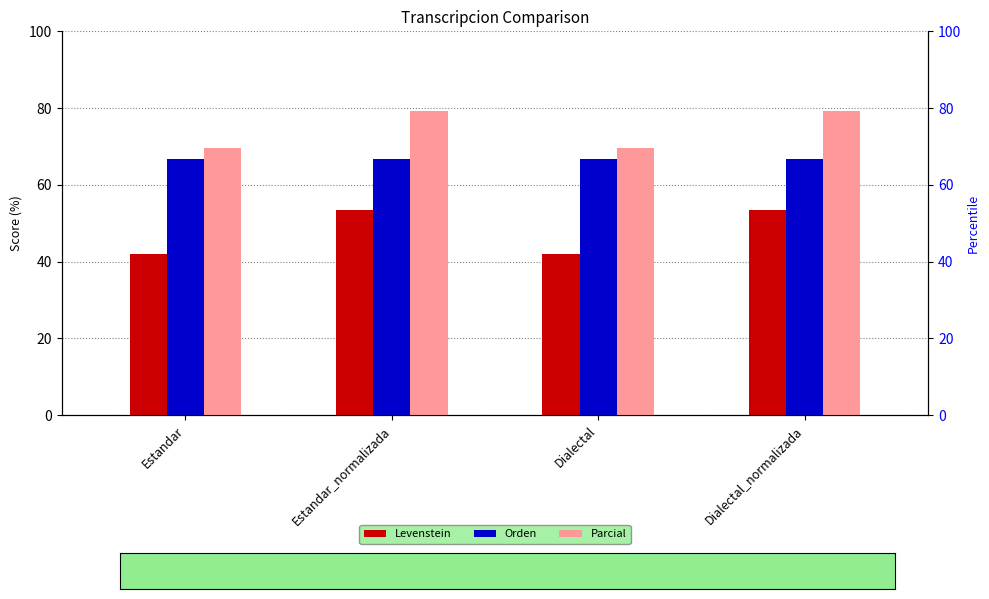

Which series has the widest spread of values?

Levenstein